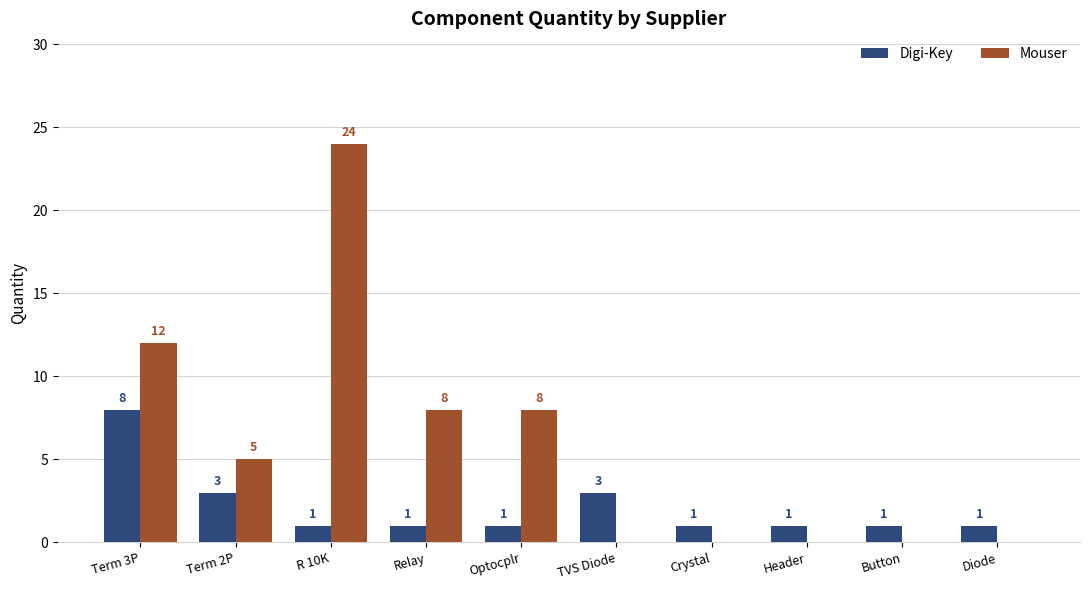

What is the spread (max minus min) of values at Crystal?

1